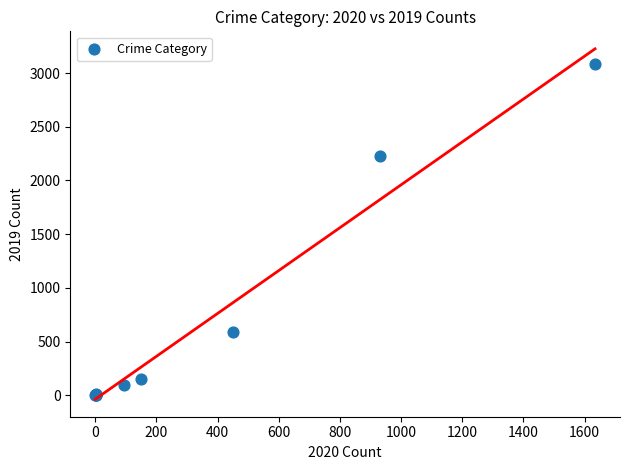

What Y value in the scatter plot is closest to 1540?

2230